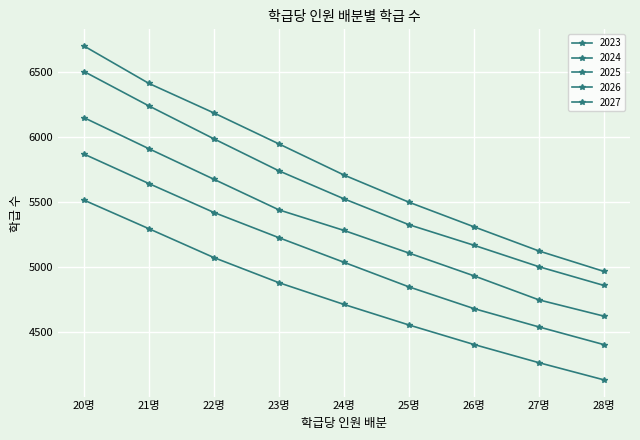

At which label is 2024 closest to 5680?

23명